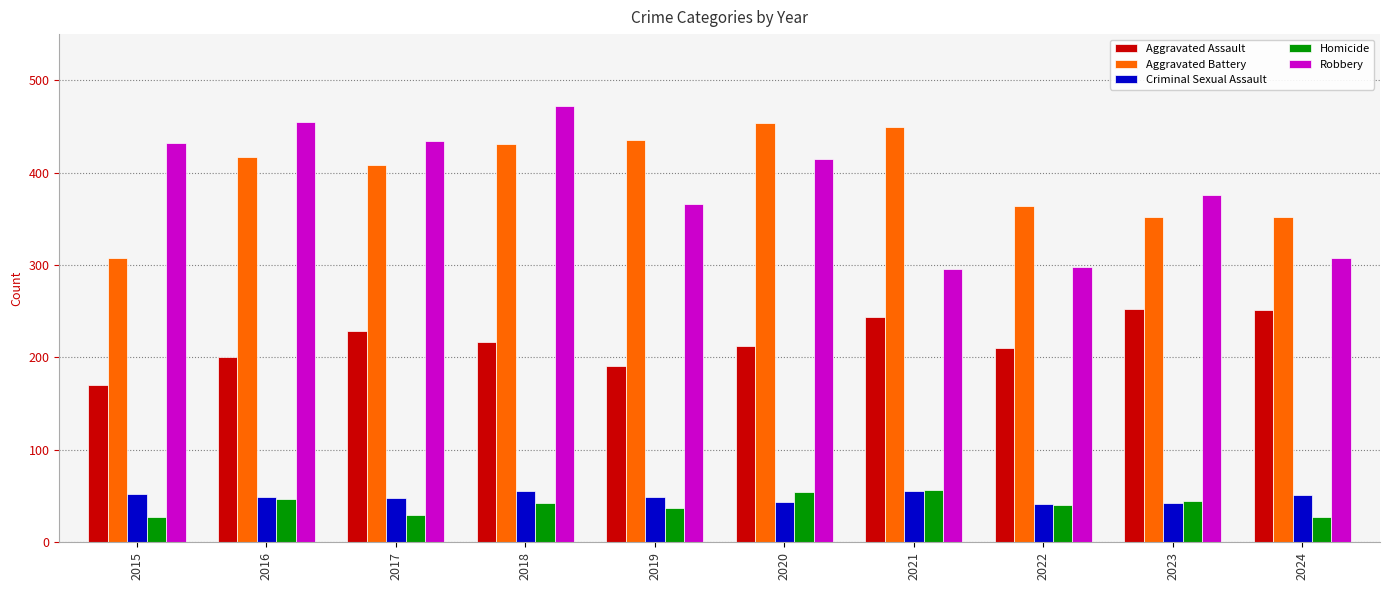

Which series has the largest total across all categories?

Aggravated Battery